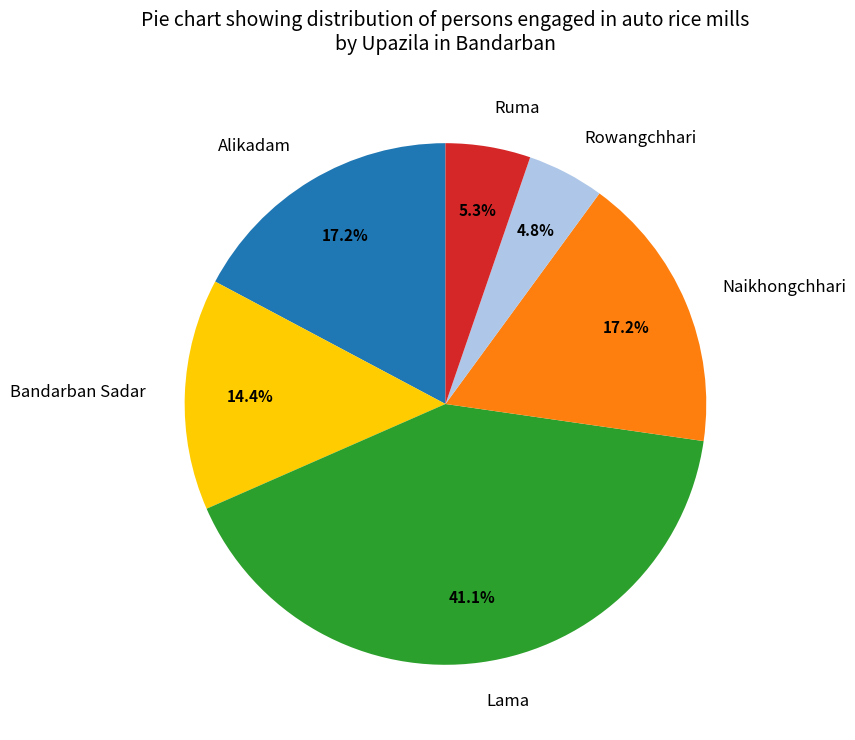

Is there any slice that represents more than half of the pie?

No